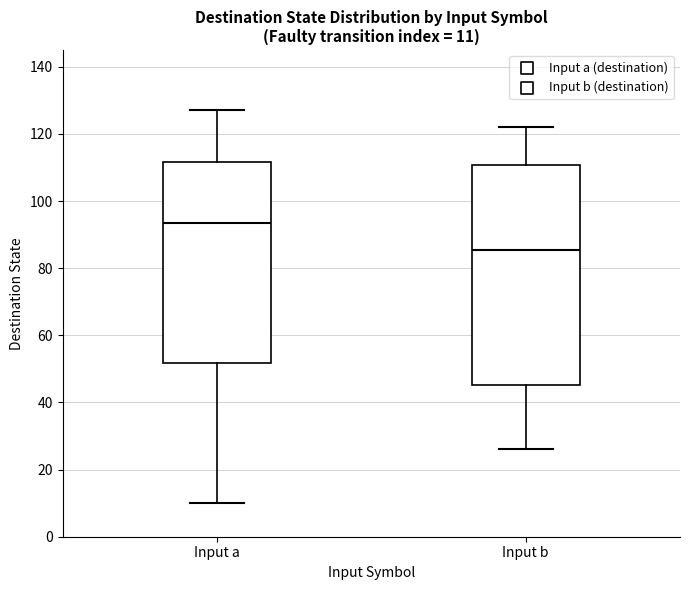

Which box has the lowest median line?

Input b